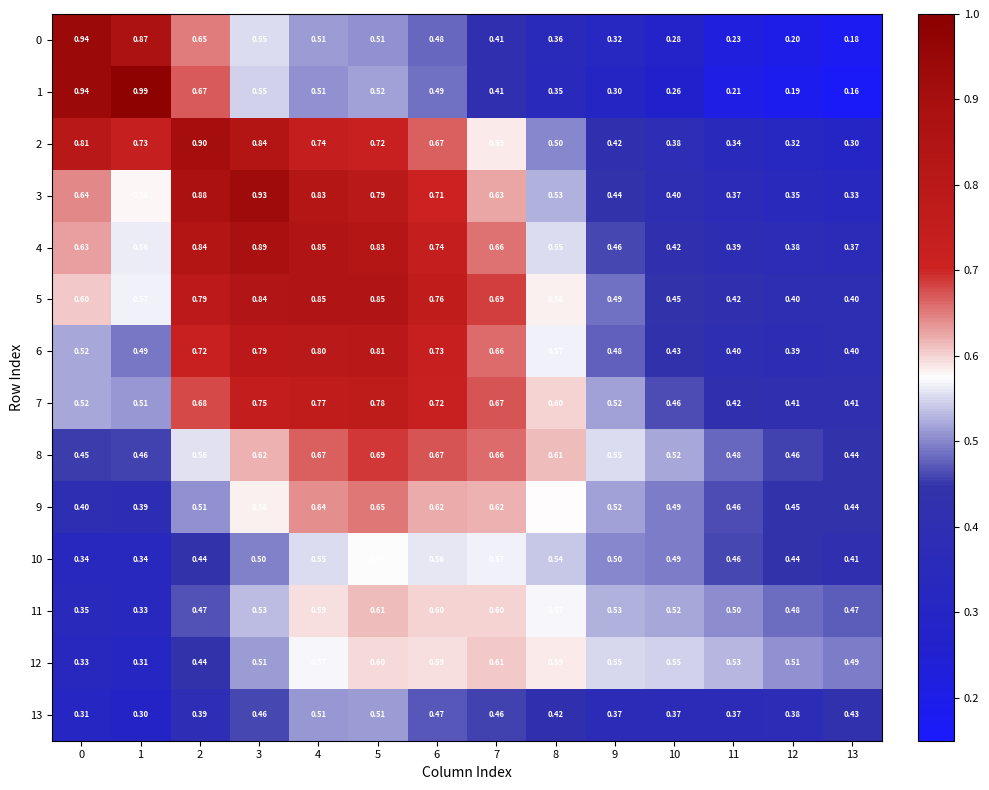

Which label corresponds to the largest value in the chart?

1